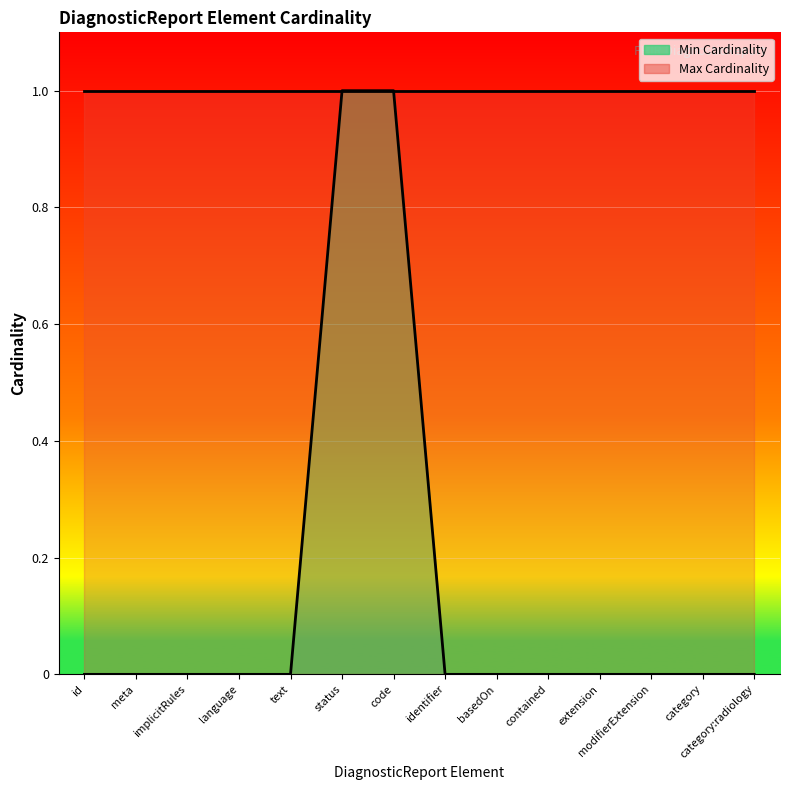

Rank the categories by value from lowest to highest.

id, meta, implicitRules, language, text, identifier, basedOn, contained, extension, modifierExtension, category, category:radiology, status, code